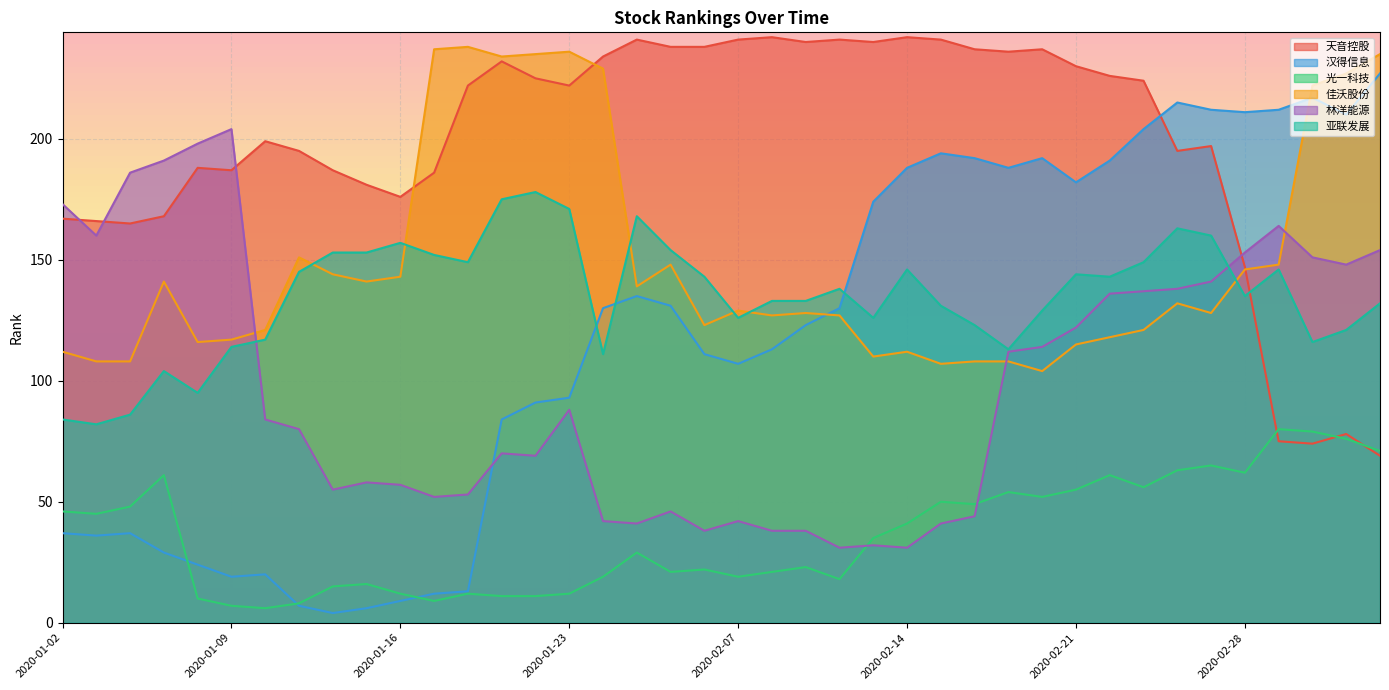

Which series changed the most between 2020-01-16 and 2020-02-03?

汉得信息